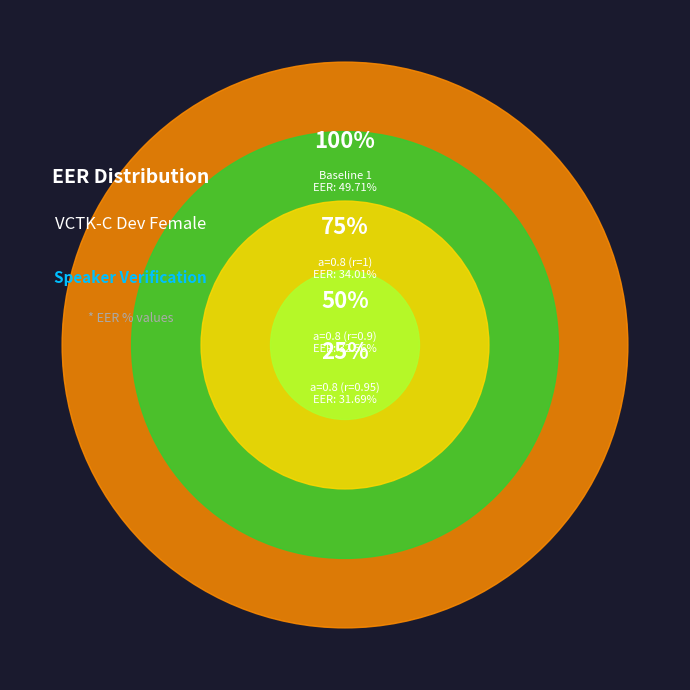

Is there any slice that represents more than half of the pie?

No